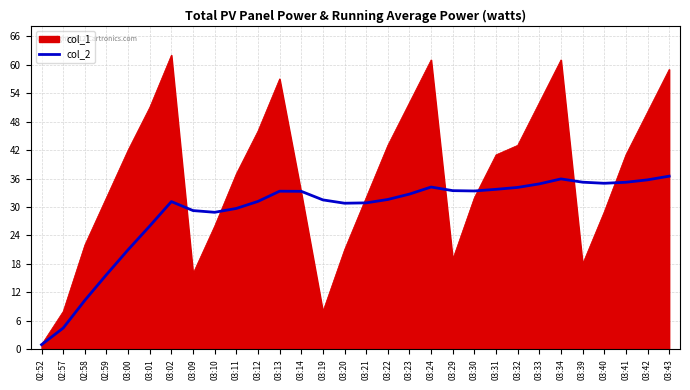

What position from the left is 03:40?

27